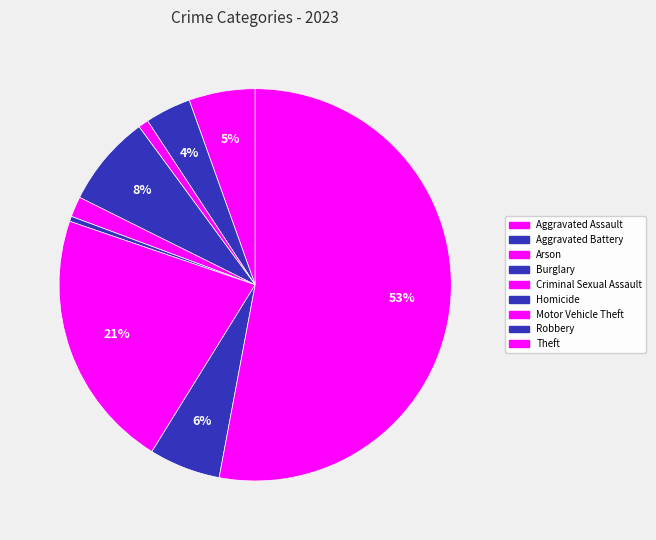

How many slices are in this pie chart?

9